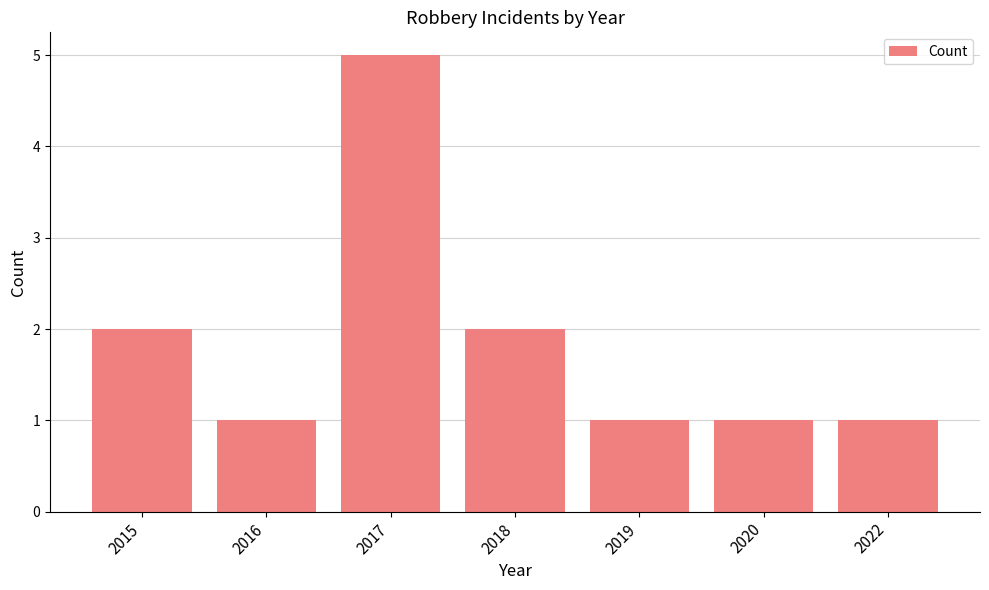

What is the minimum value shown in the chart?

1